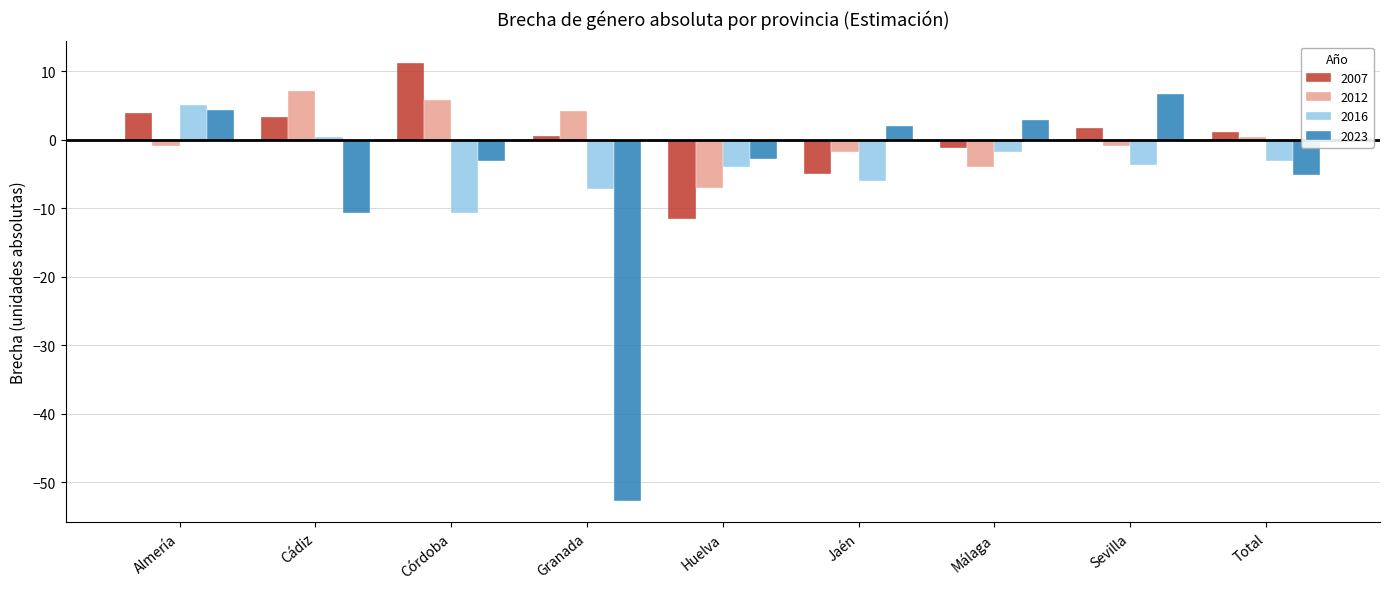

Which series changed the most between Almería and Total?

2023